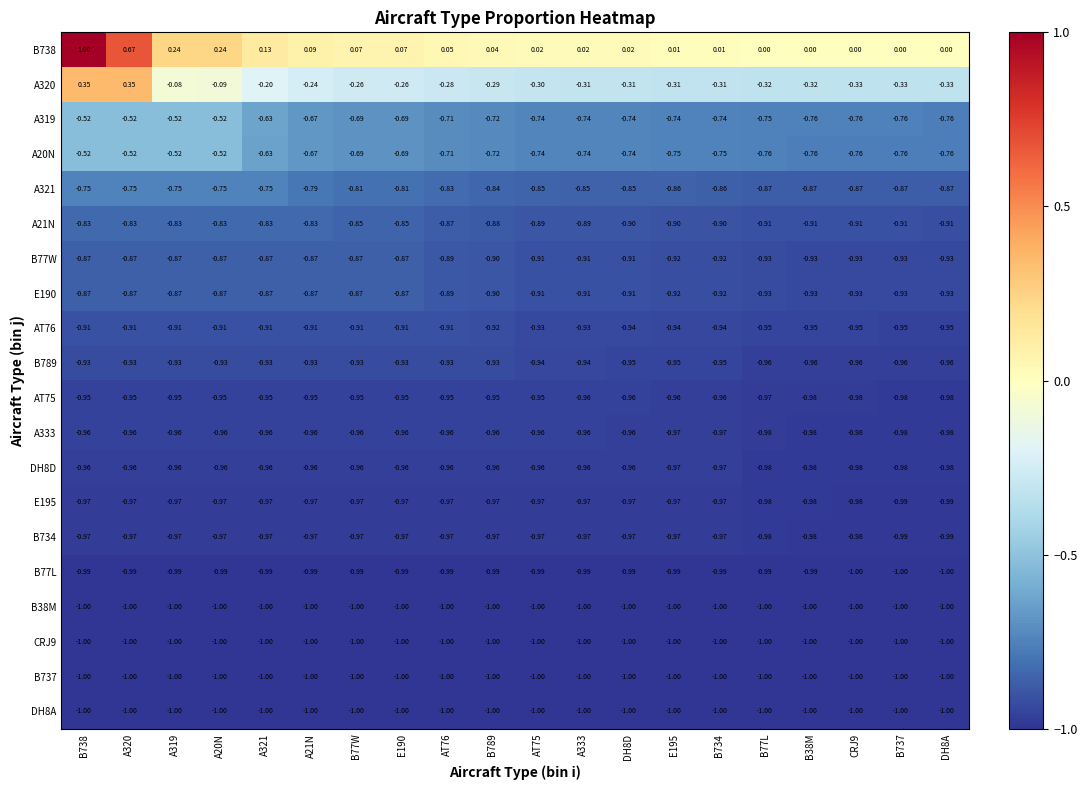

Is the value of B77W at DH8D greater than the value of A20N at B738?

No